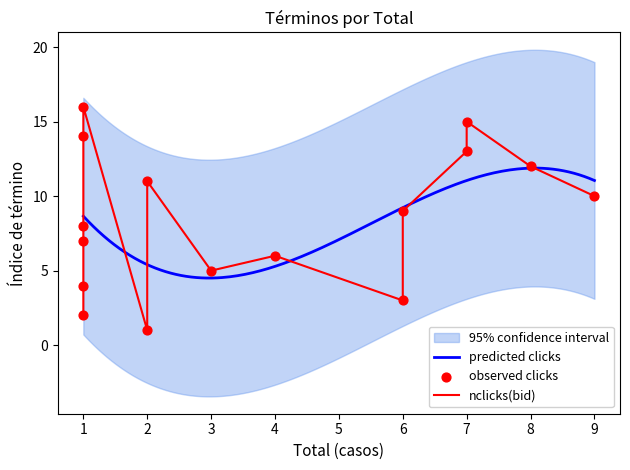

Which has a higher value, 2 or 12?

12